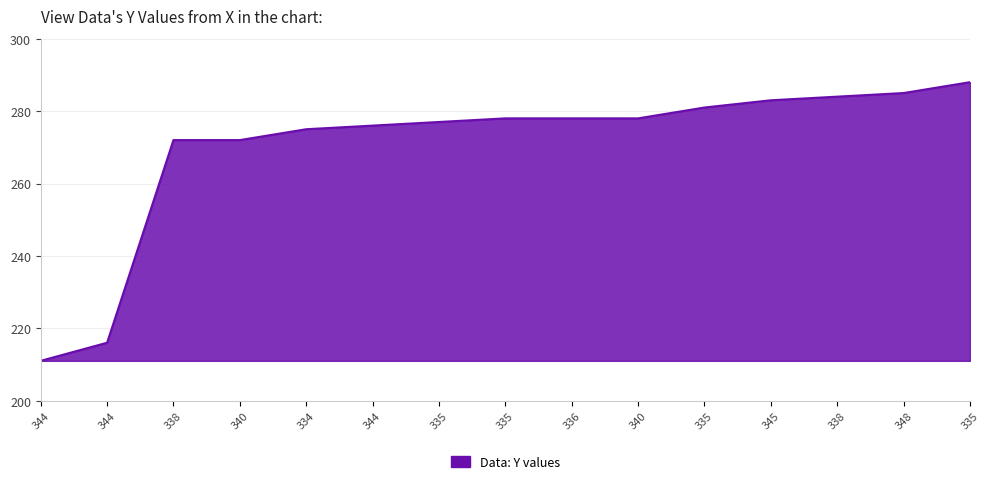

Which label corresponds to the largest value in the chart?

335